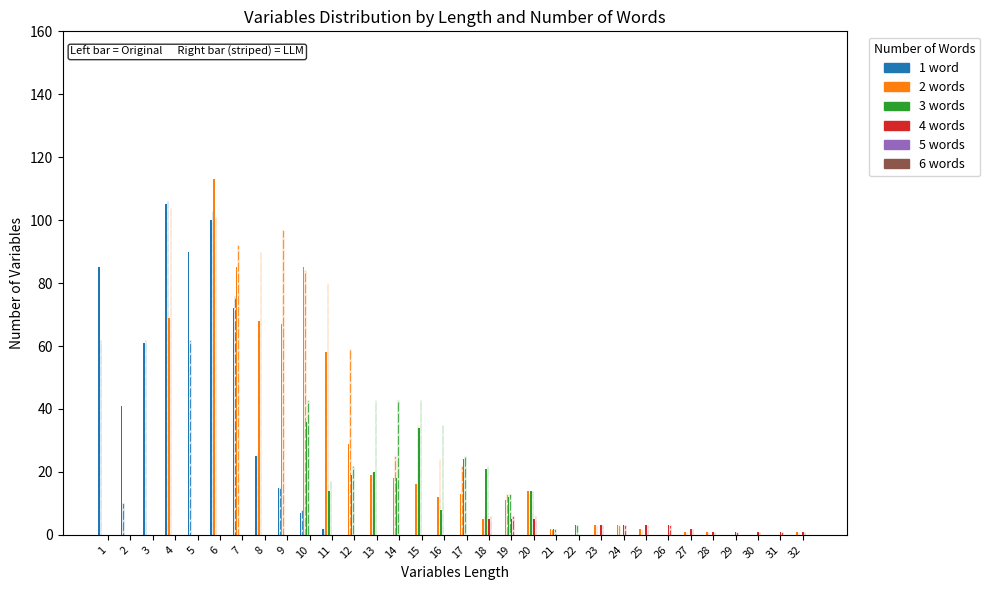

What is the difference between the 3 words values at 12 and 7?

19